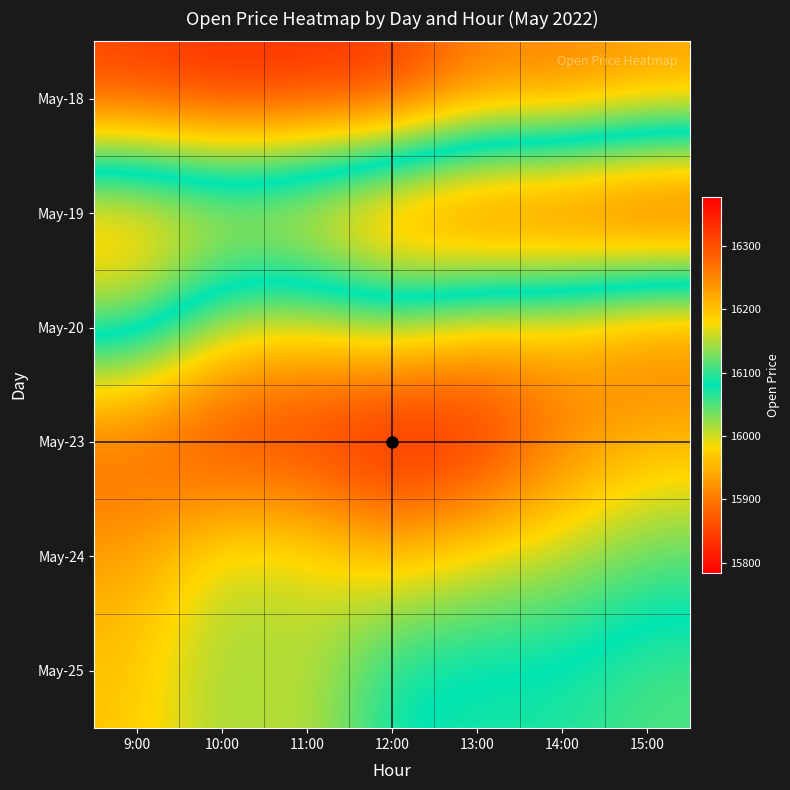

At which category does the chart reach its minimum across all series?

15:00